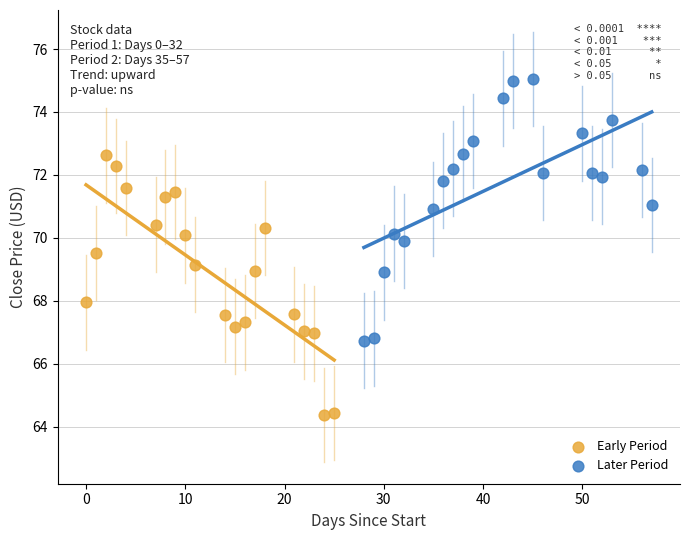

Which series contains the highest Y value?

Later Period